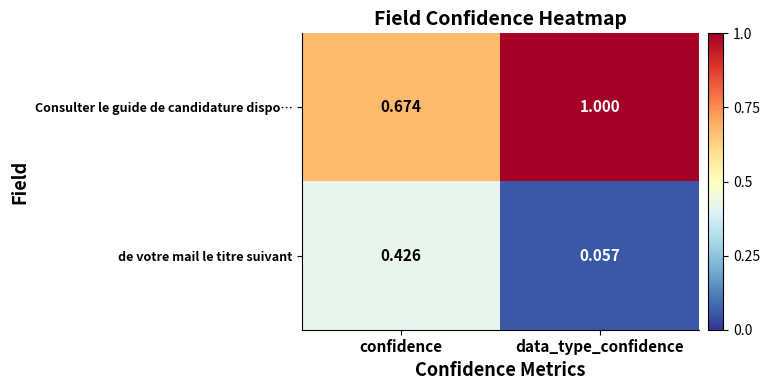

At which label is Consulter le guide de candidature dispo… closest to 0?

confidence